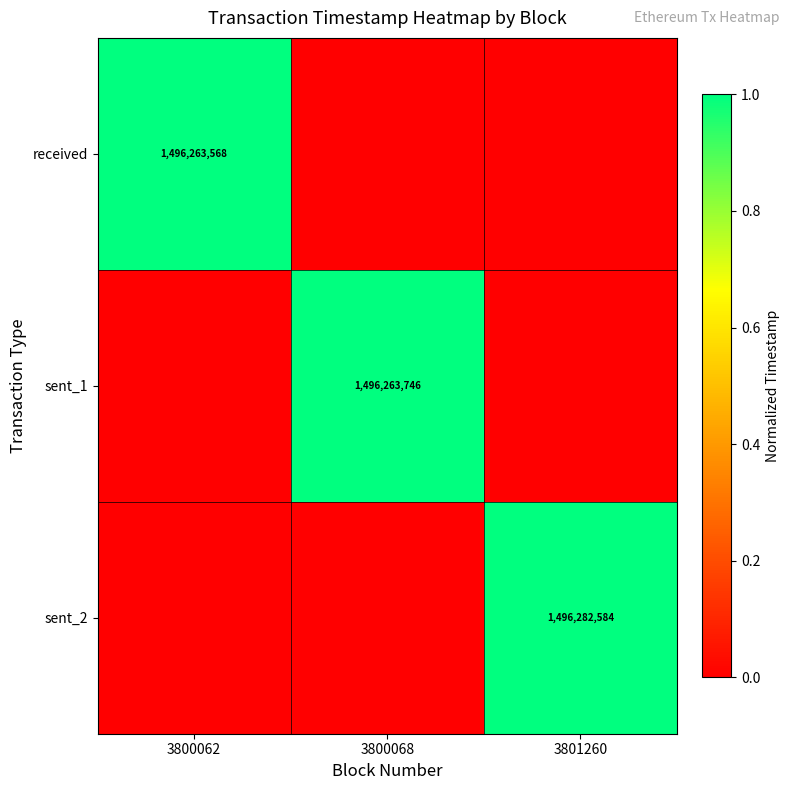

The value of received at 3800062 is 1496263568. True or false?

True